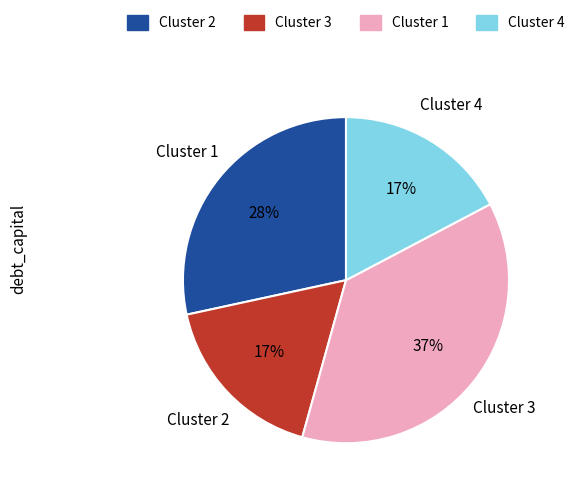

Which category has the biggest portion of the pie?

Cluster 1